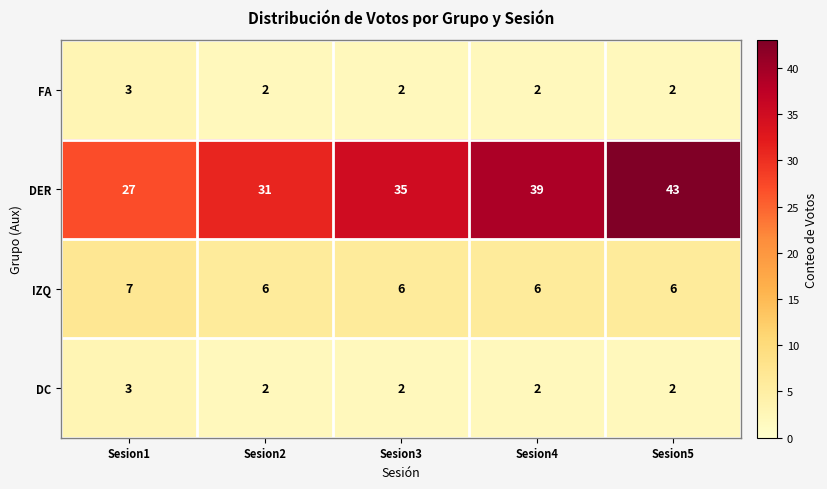

What is the spread (max minus min) of values at Sesion1?

24